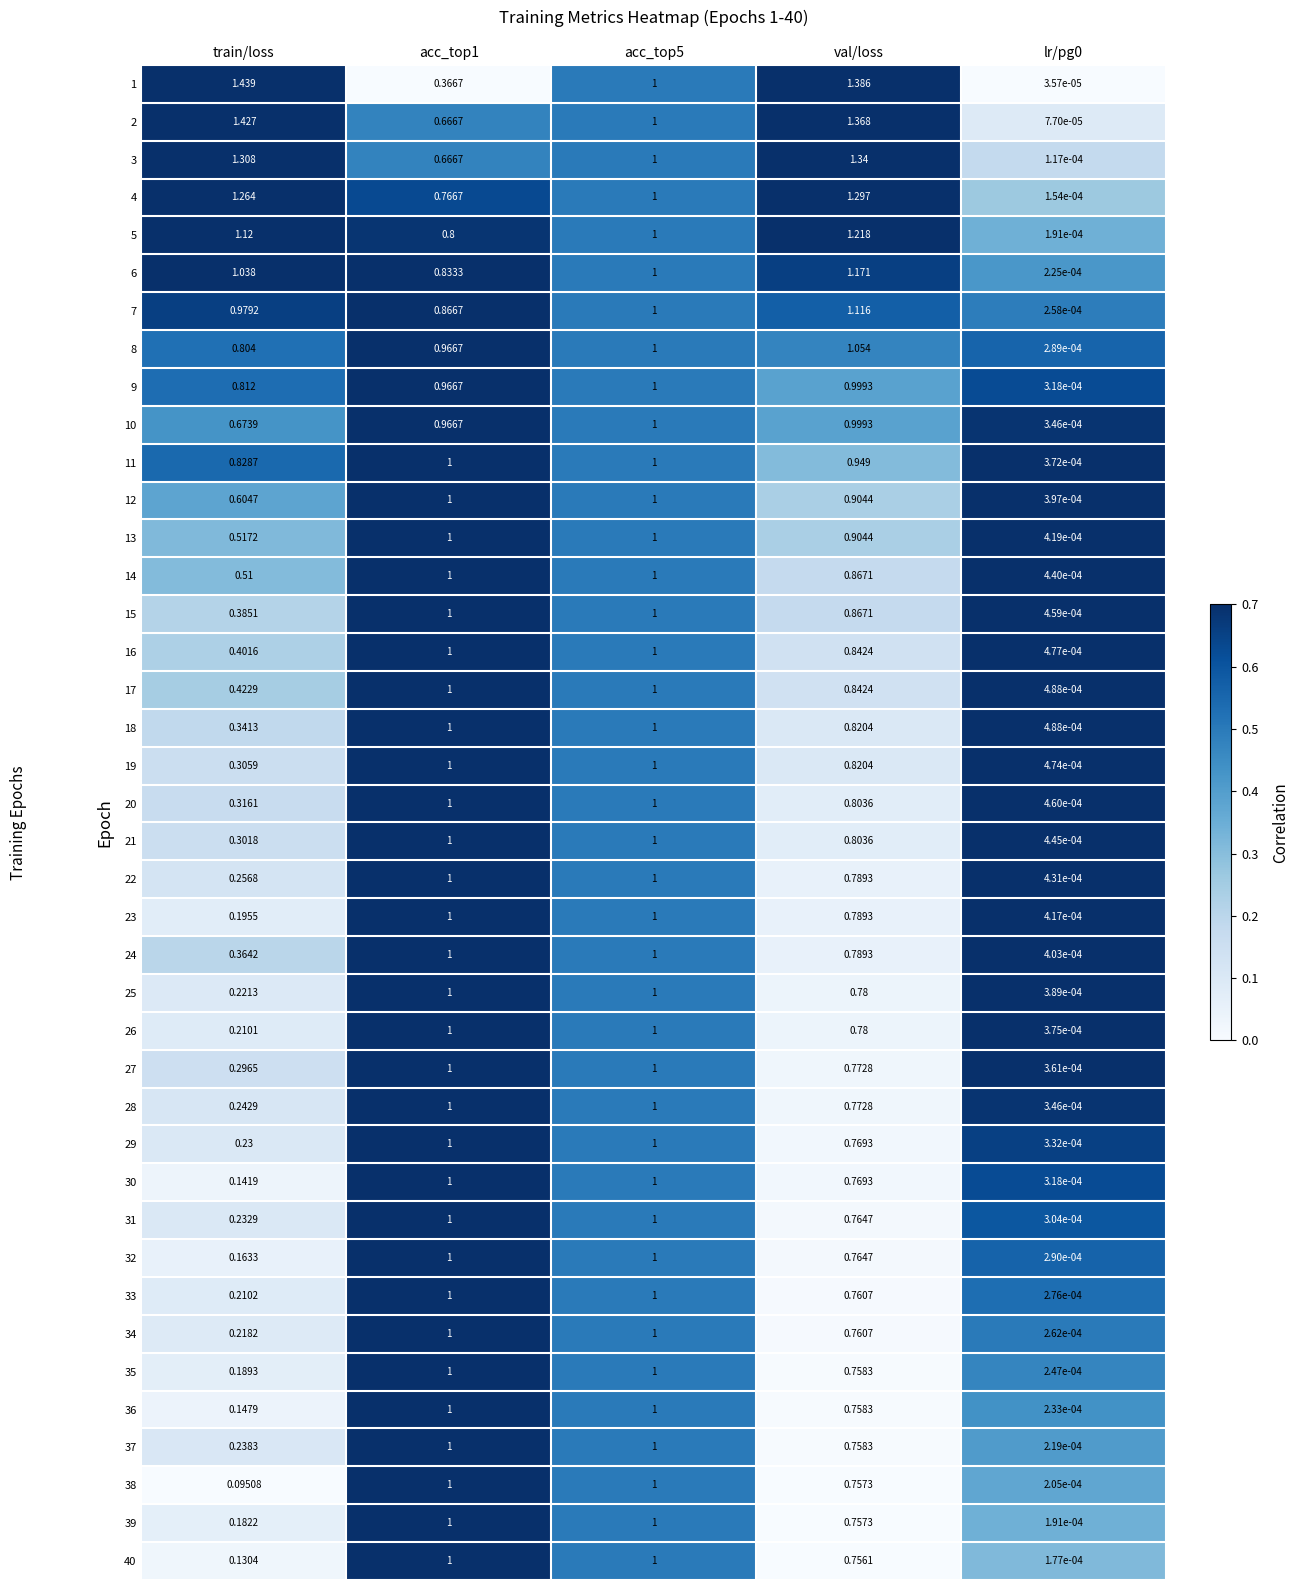

Which label corresponds to the largest value in the chart?

train/loss